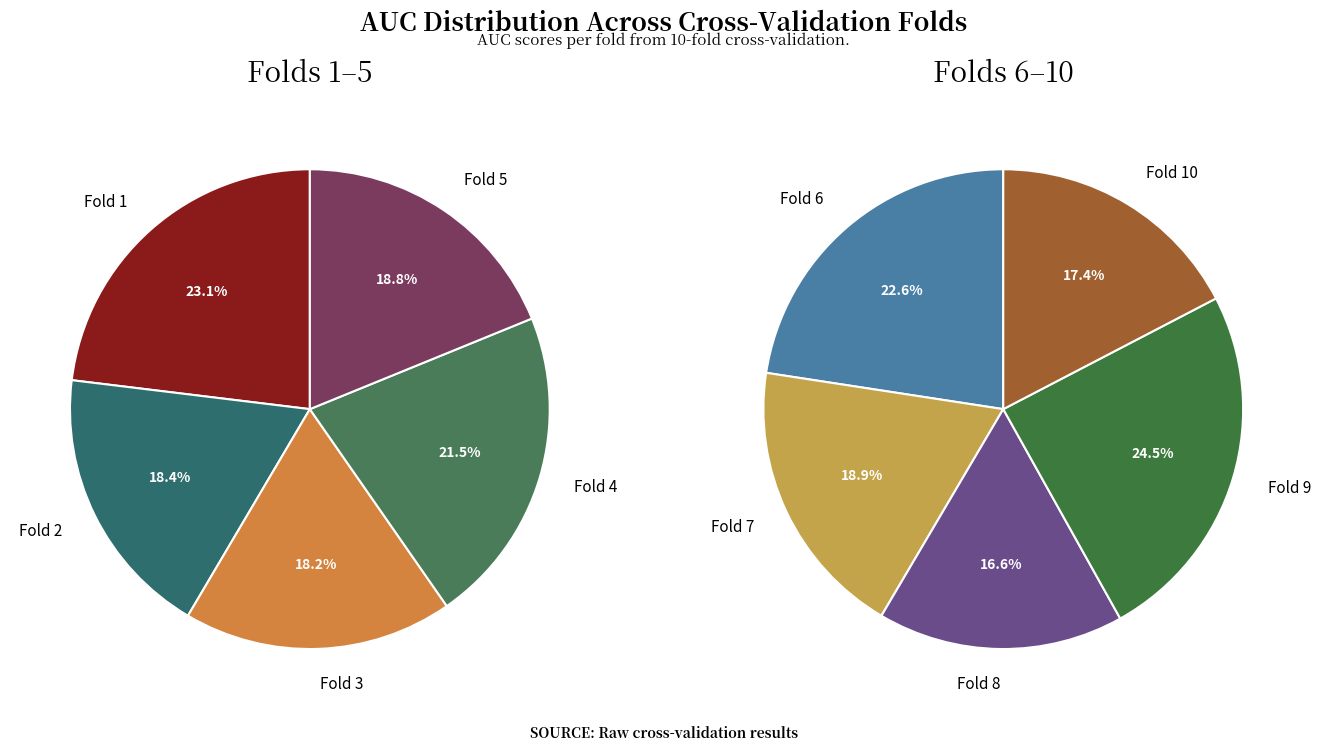

True or false: Fold 9 accounts for 12% of the total.

True